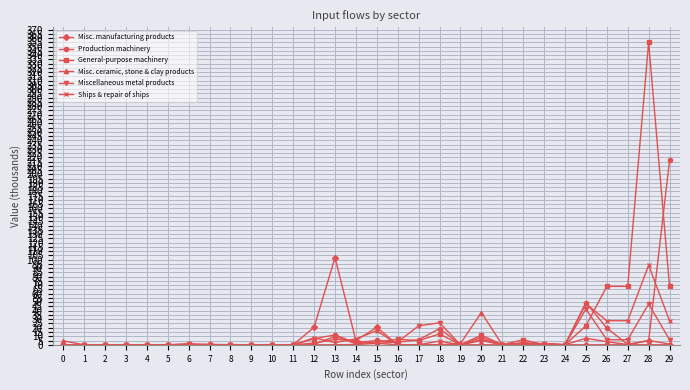

True or false: Production machinery has more than 2 interior local peaks.

True